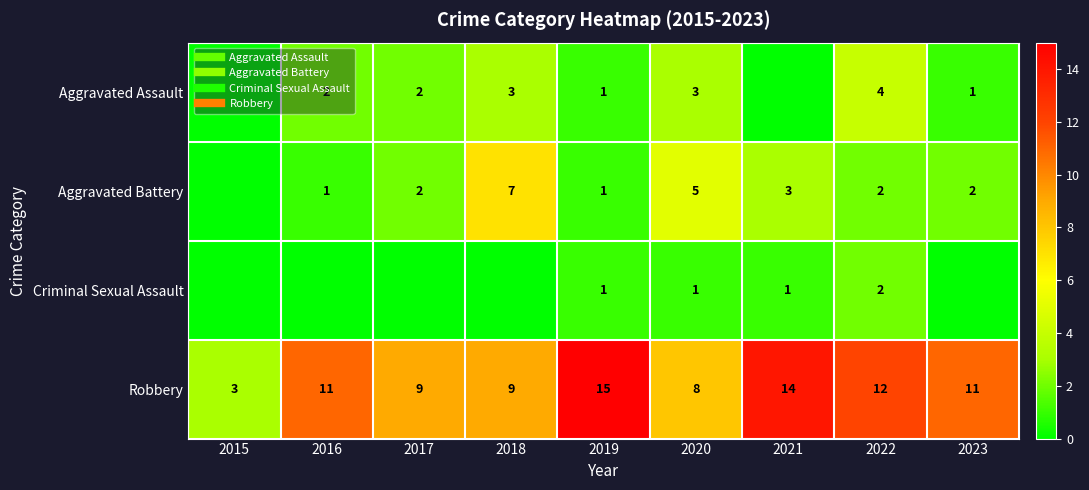

How many values in the Robbery series exceed 11?

3